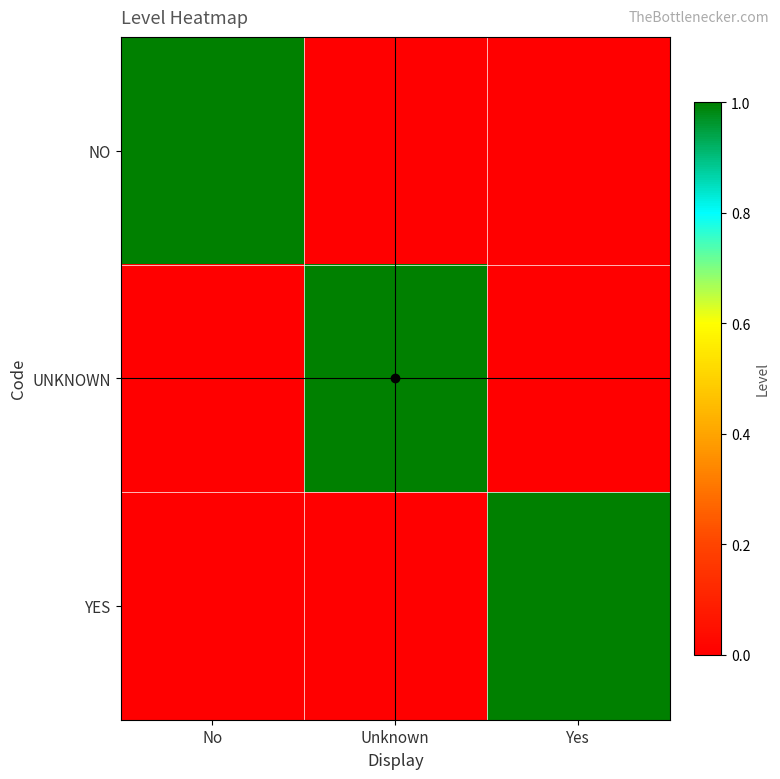

What is the spread (max minus min) of values at Yes?

1